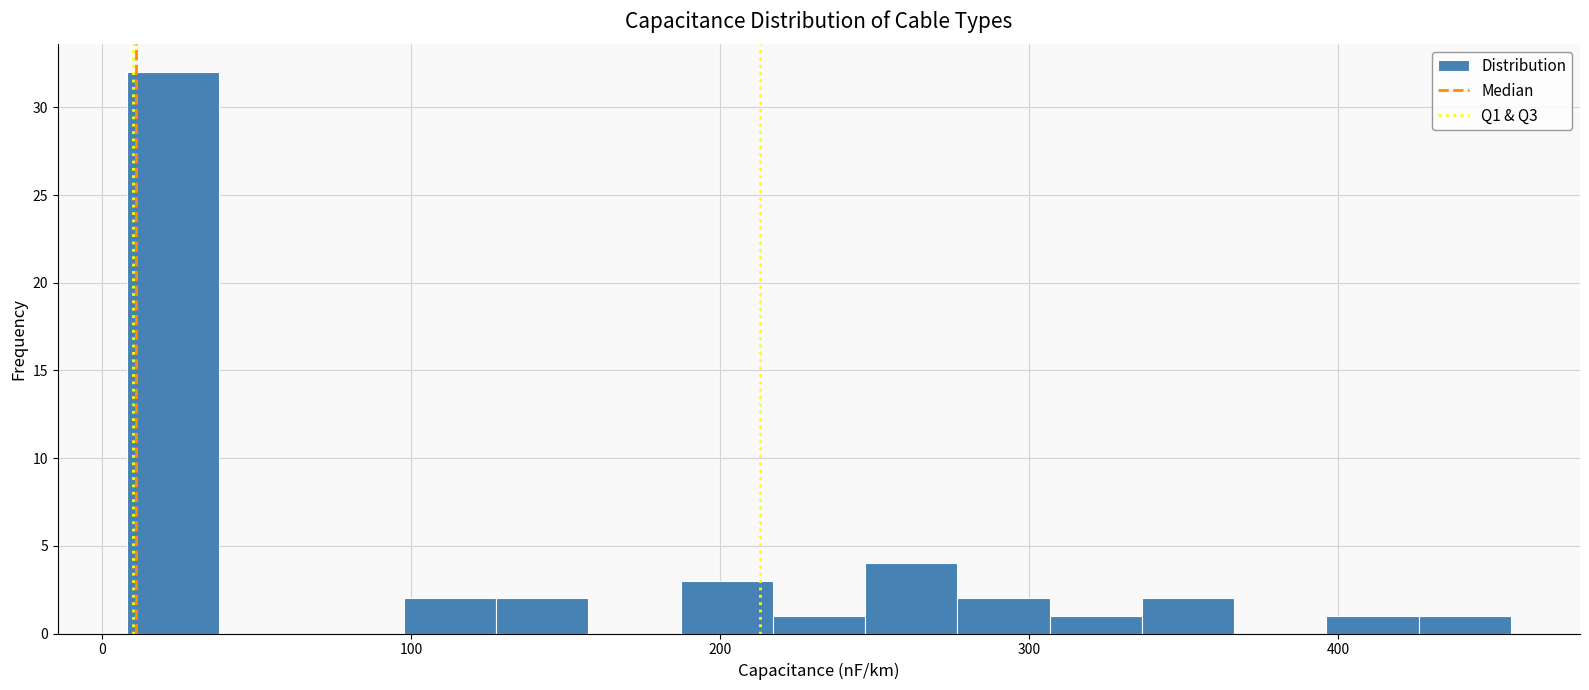

Around what value on the x-axis is the tallest bar? Give the approximate position of its centre, as read against the axis.

20